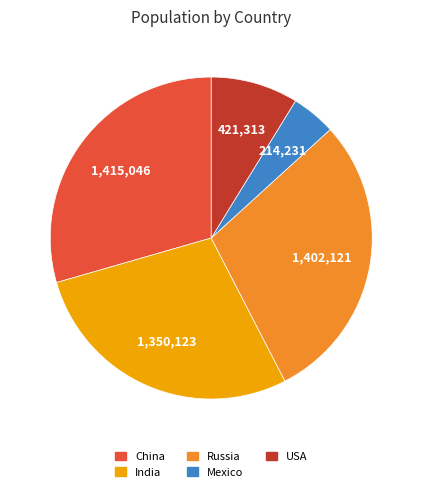

Count the number of slices in the pie.

5